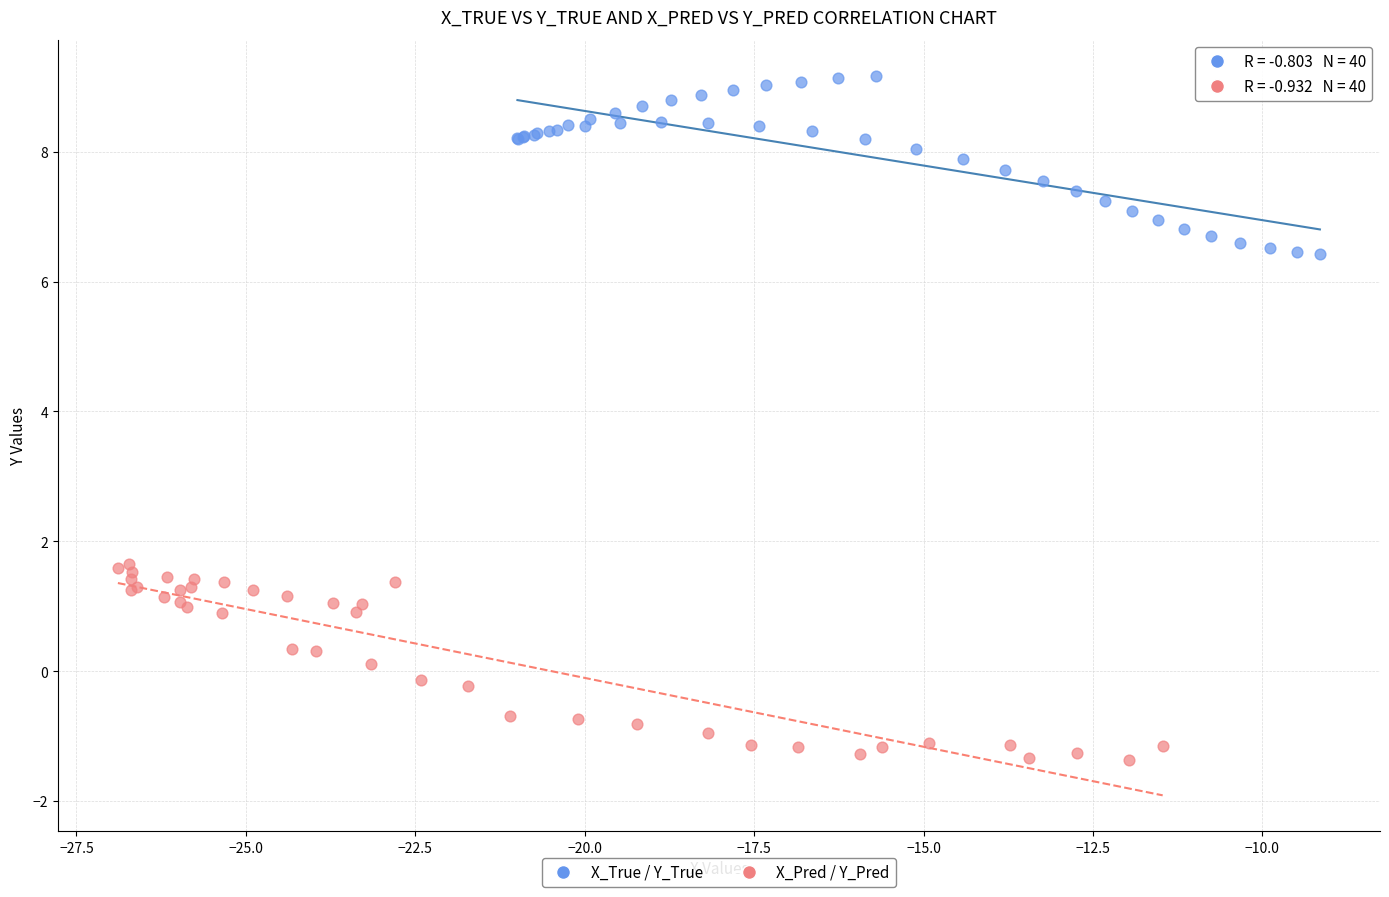

Which series reaches the minimum Y coordinate?

X_Pred / Y_Pred